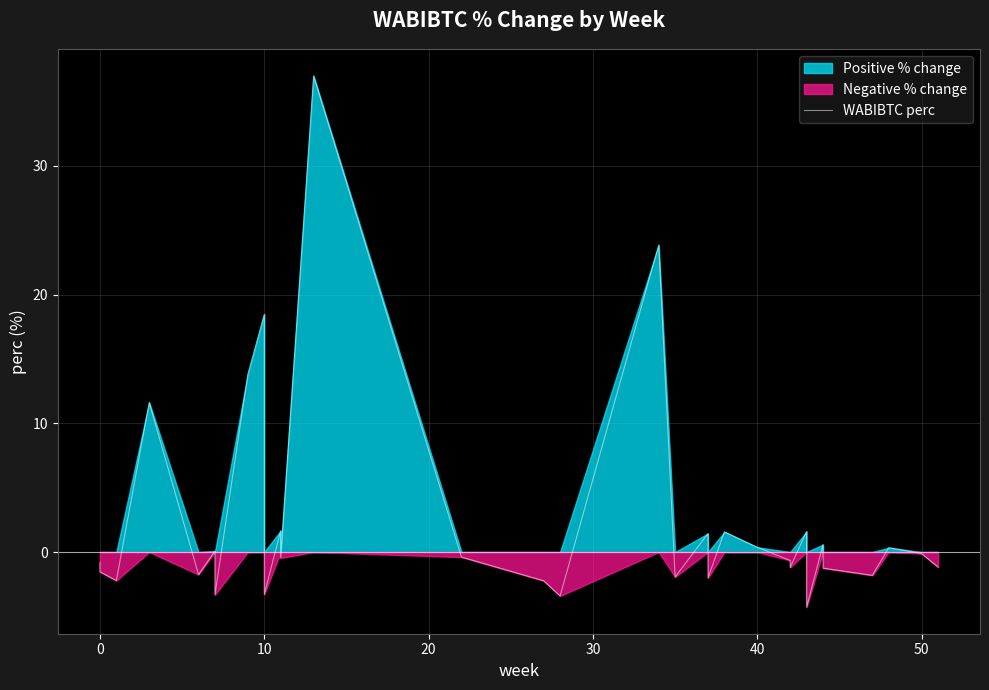

What is the greatest value displayed?

37.0